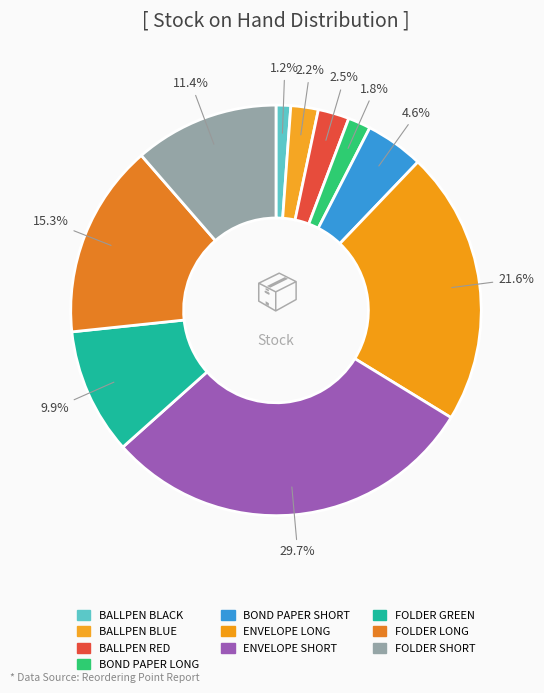

Is there a majority slice in this chart?

No